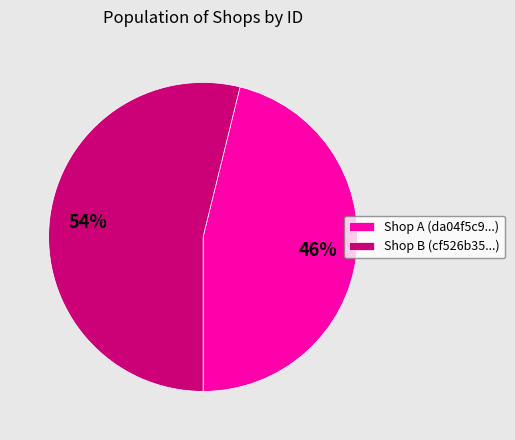

How many segments does this pie chart have?

2